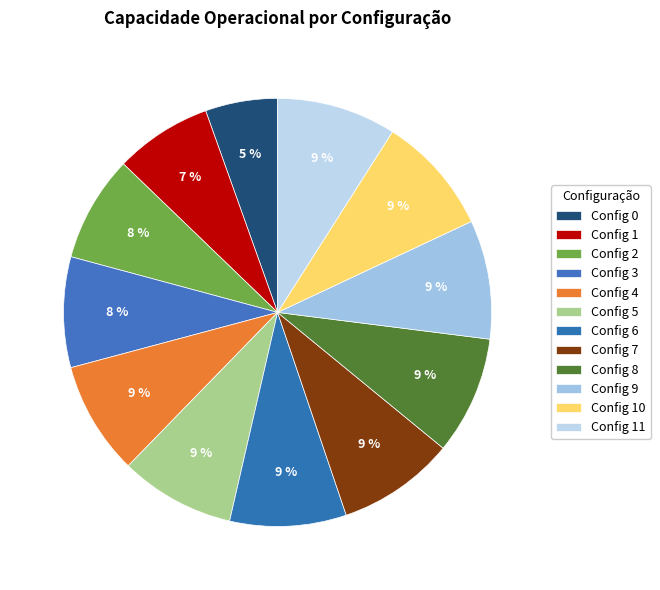

Does any single category account for the majority?

No